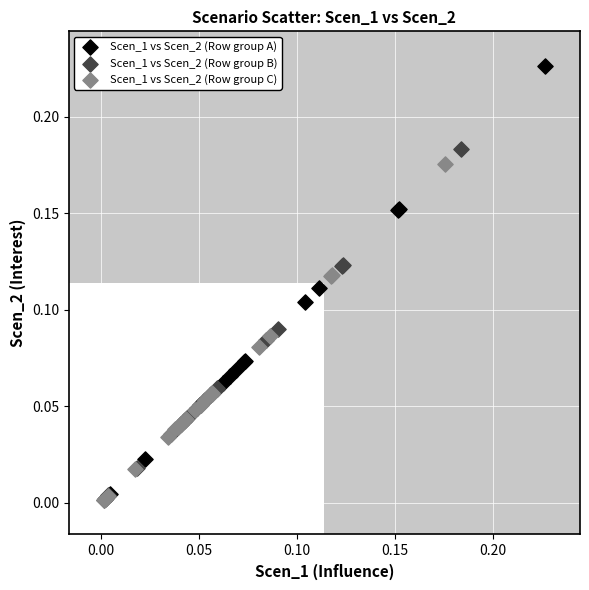

Which series contains the highest Y value?

Scen_1 vs Scen_2 (Row group A)